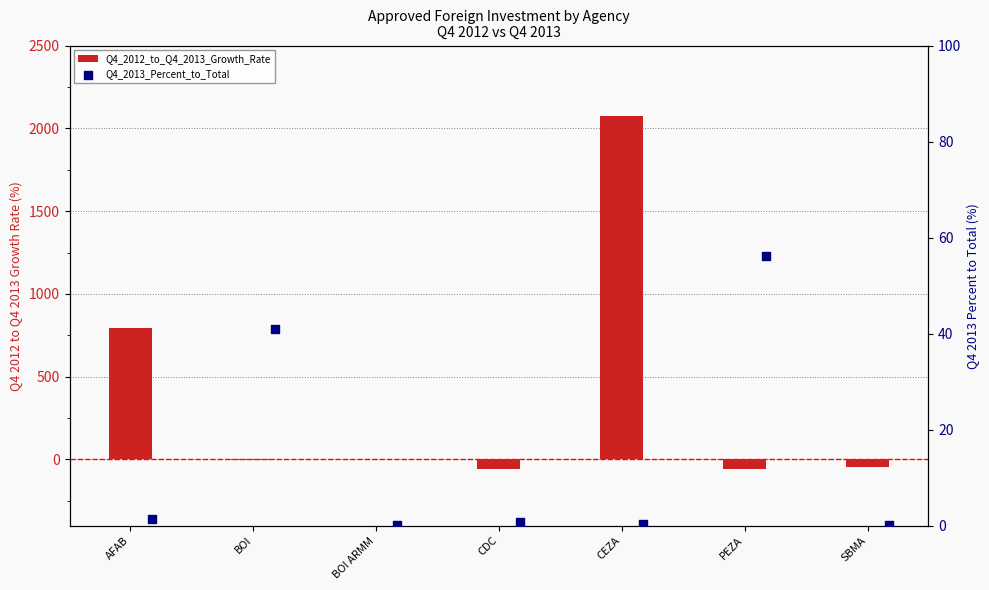

What are all the series names shown in the legend?

Q4_2012_to_Q4_2013_Growth_Rate, Q4_2013_Percent_to_Total